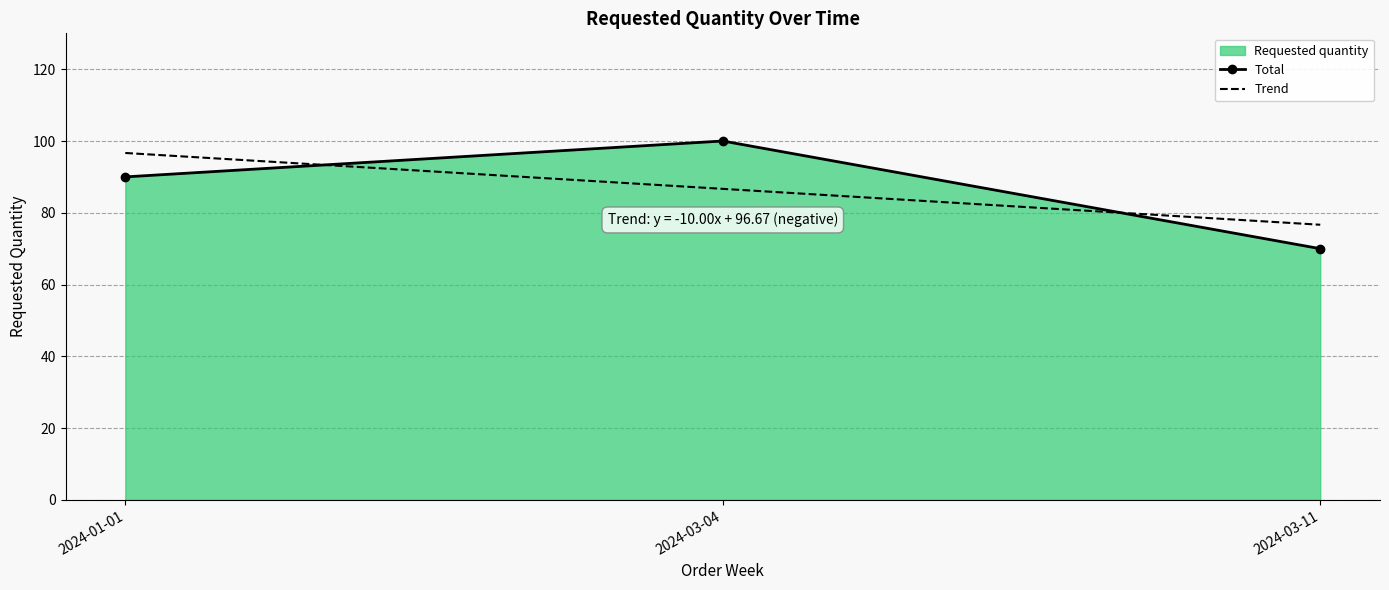

How many data points in Total are less than 90?

1